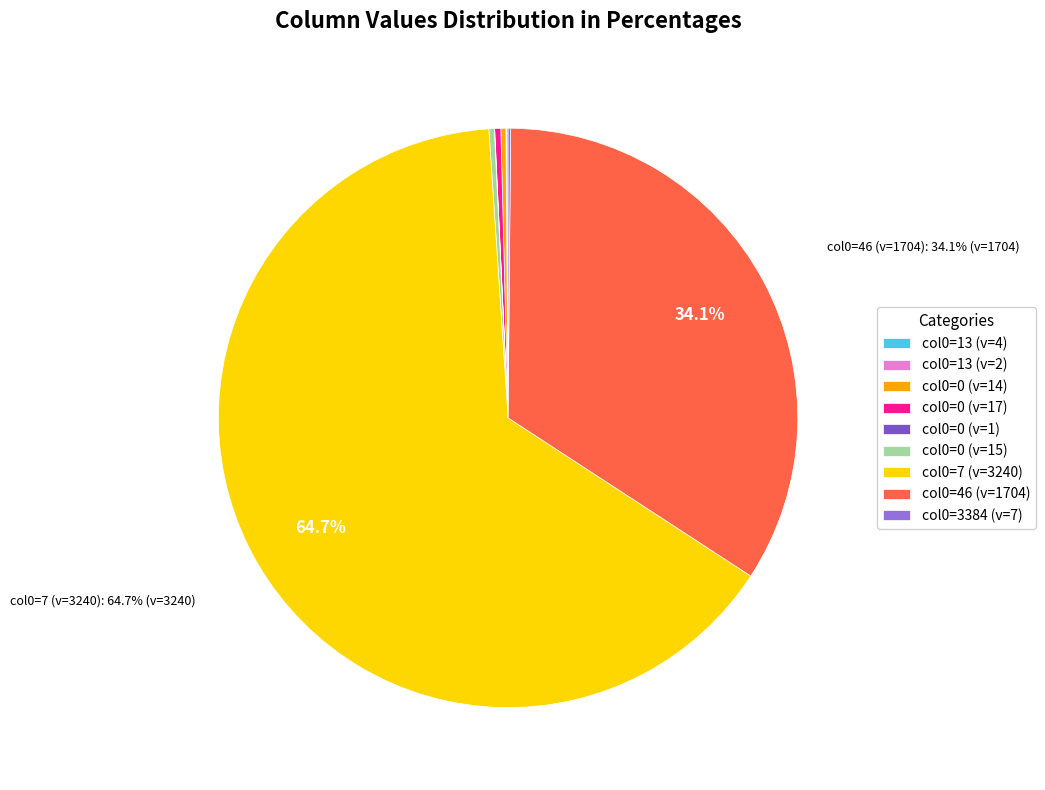

Does col0=7 (v=3240) represent more than half of the total?

Yes